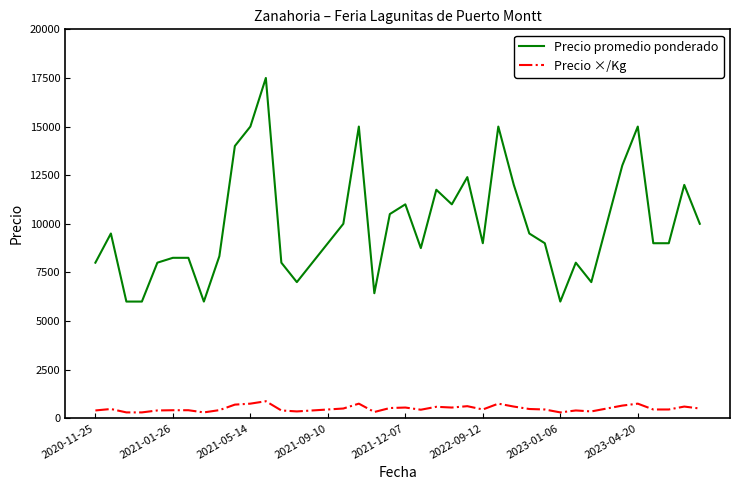

Rank the series by their average value, from highest to lowest.

Precio promedio ponderado, Precio ×/Kg